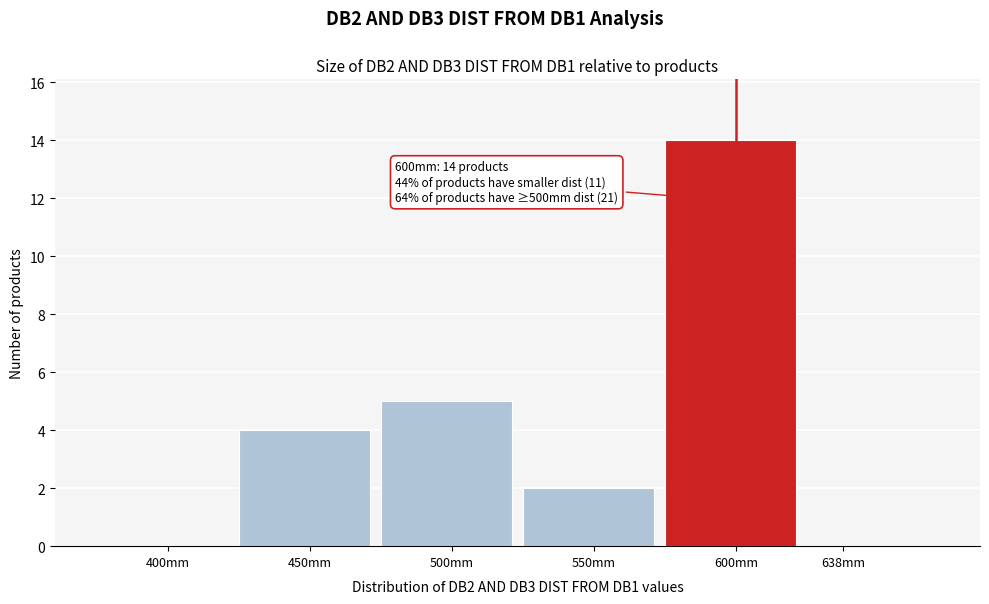

Reading left to right, list all the values displayed in this chart.

400mm=0	450mm=4	500mm=5	550mm=2	600mm=14	638mm=0